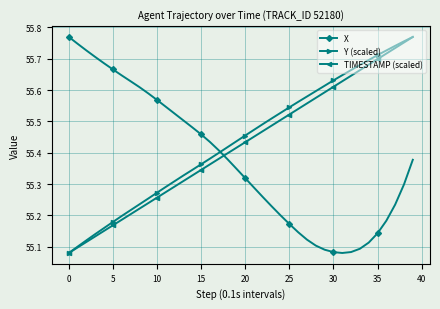

At how many categories does at least one series exceed 55?

40